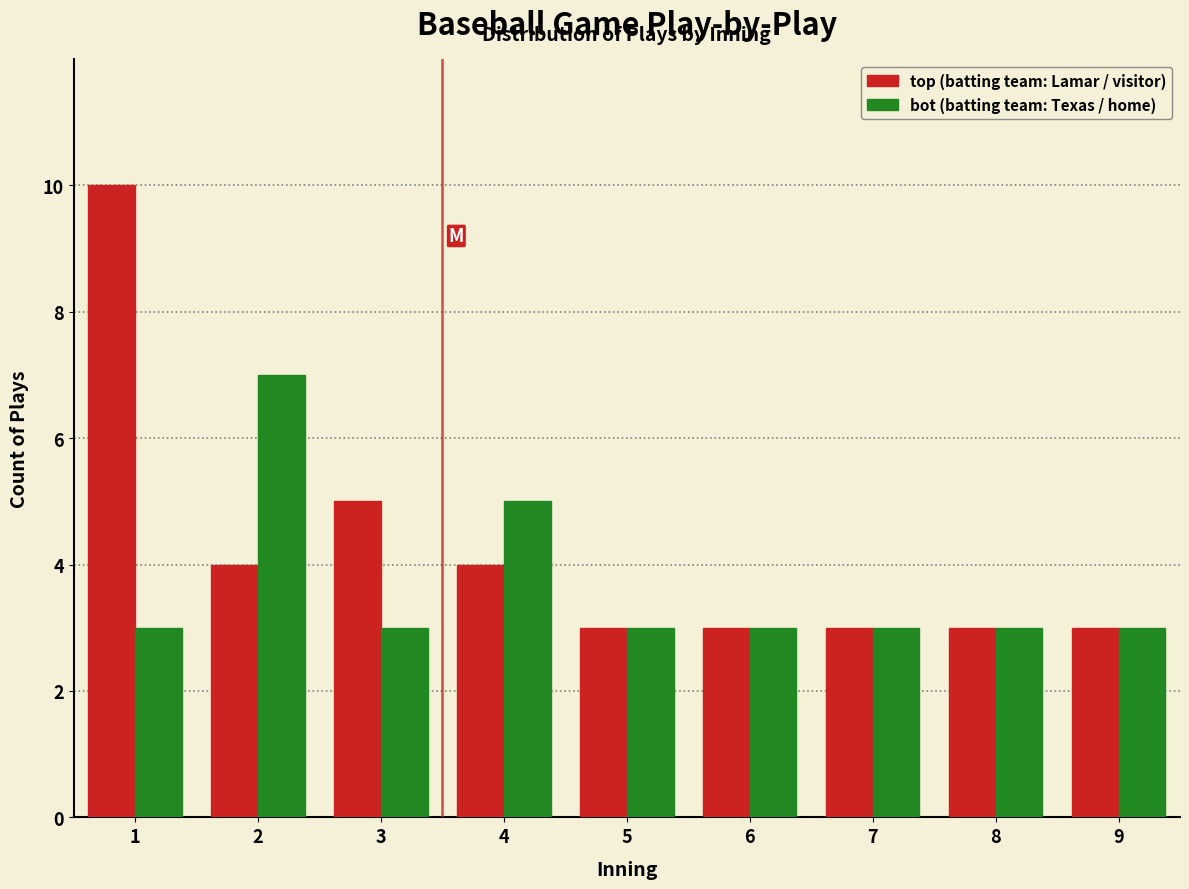

Reading left to right, list every range on the x-axis with the height of the bar of each series over it. The values are not printed on the chart, so give them approximately, as read against the axis.

0.5 to 1.5: top (batting team: Lamar / visitor)=10	bot (batting team: Texas / home)=3
1.5 to 2.5: top (batting team: Lamar / visitor)=4	bot (batting team: Texas / home)=7
2.5 to 3.5: top (batting team: Lamar / visitor)=5	bot (batting team: Texas / home)=3
3.5 to 4.5: top (batting team: Lamar / visitor)=4	bot (batting team: Texas / home)=5
4.5 to 5.5: top (batting team: Lamar / visitor)=3	bot (batting team: Texas / home)=3
5.5 to 6.5: top (batting team: Lamar / visitor)=3	bot (batting team: Texas / home)=3
6.5 to 7.5: top (batting team: Lamar / visitor)=3	bot (batting team: Texas / home)=3
7.5 to 8.5: top (batting team: Lamar / visitor)=3	bot (batting team: Texas / home)=3
8.5 to 9.5: top (batting team: Lamar / visitor)=3	bot (batting team: Texas / home)=3